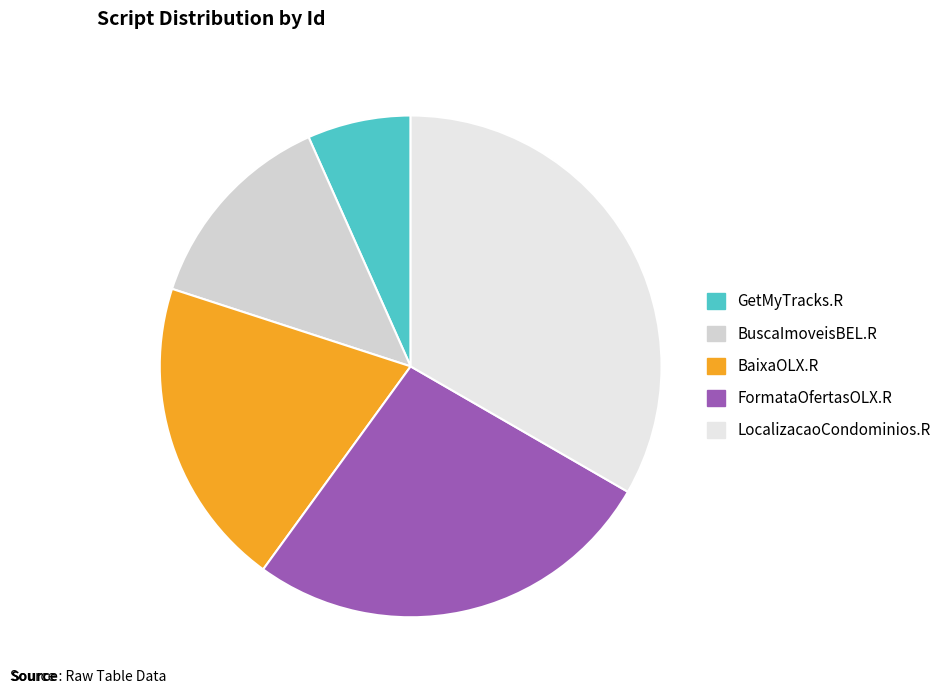

How many slices are in this pie chart?

5